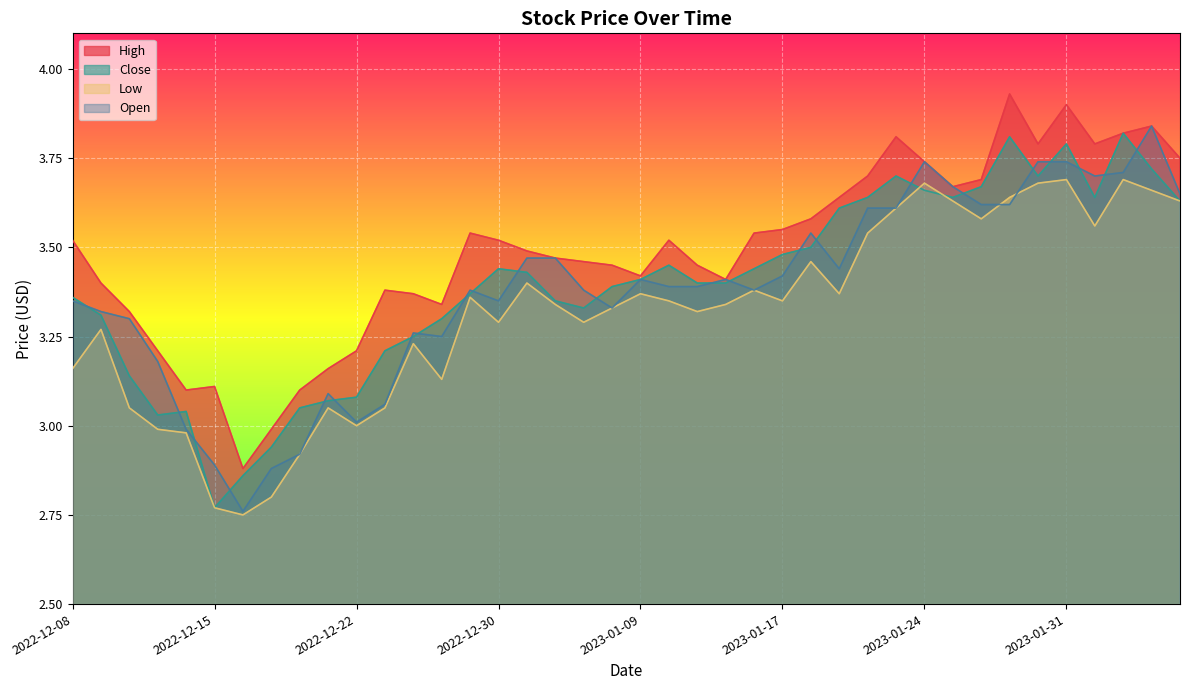

What is the maximum value shown in the chart?

3.9